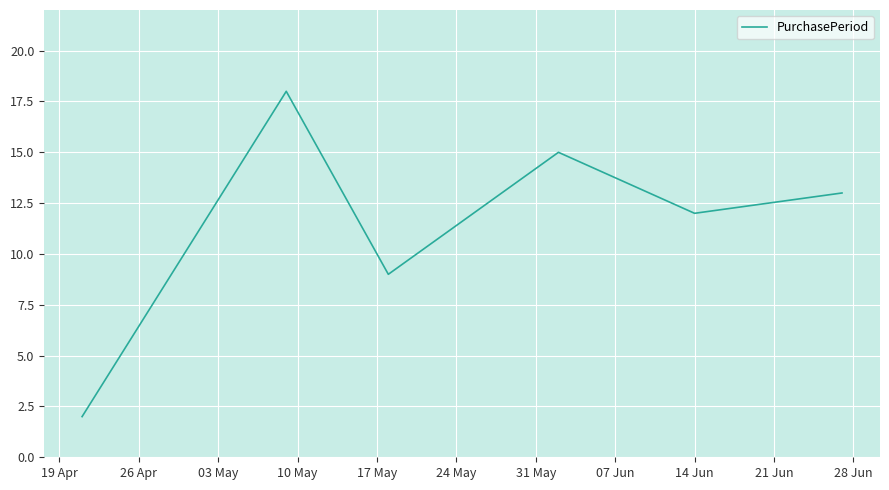

What is the sum of all values?

69